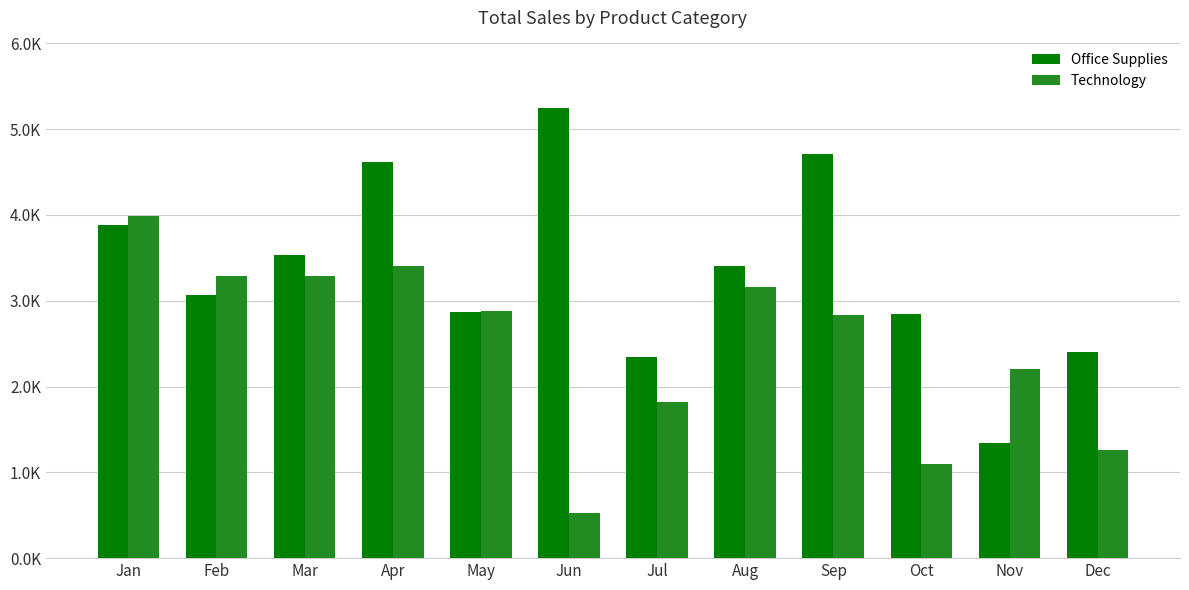

What is the value of the Technology bar at the 9th from the left?

2832.3